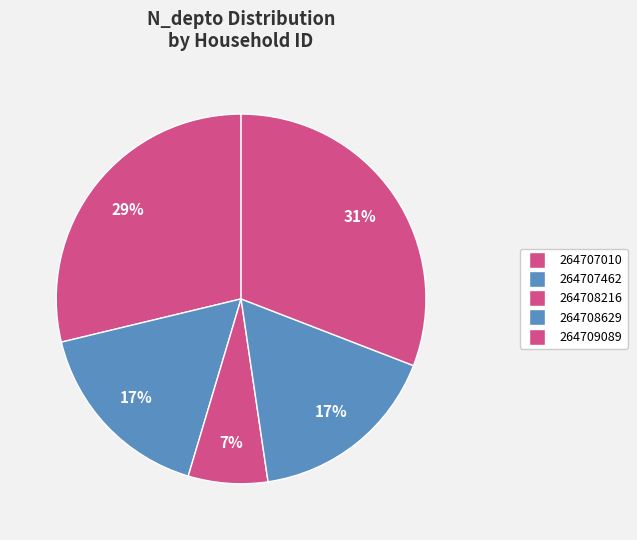

What is the change in value from 264707462 to 264709089?

+1292